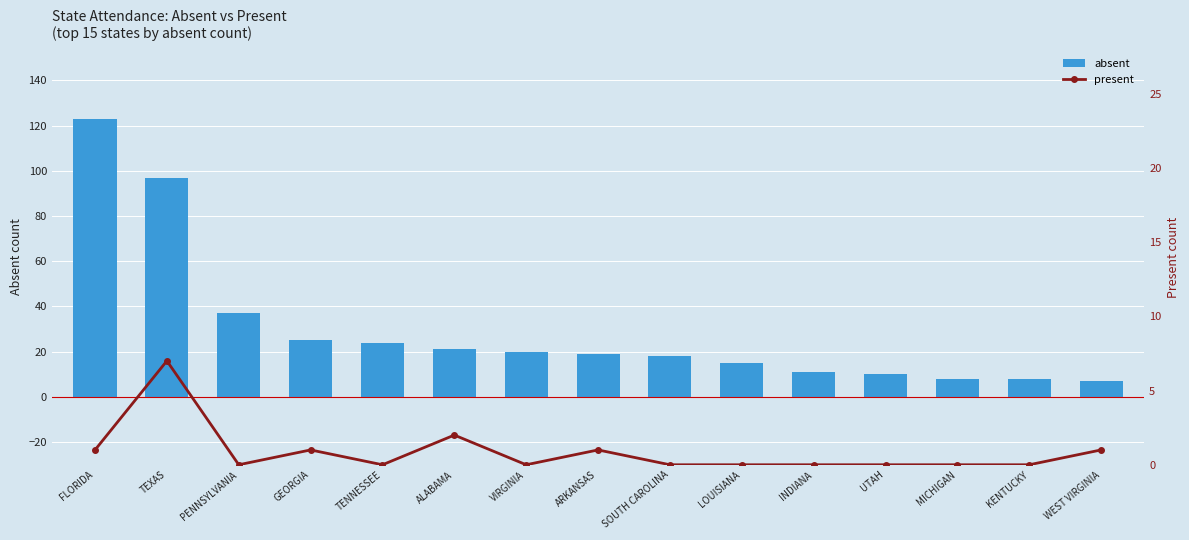

The value of present at PENNSYLVANIA is 0. True or false?

True